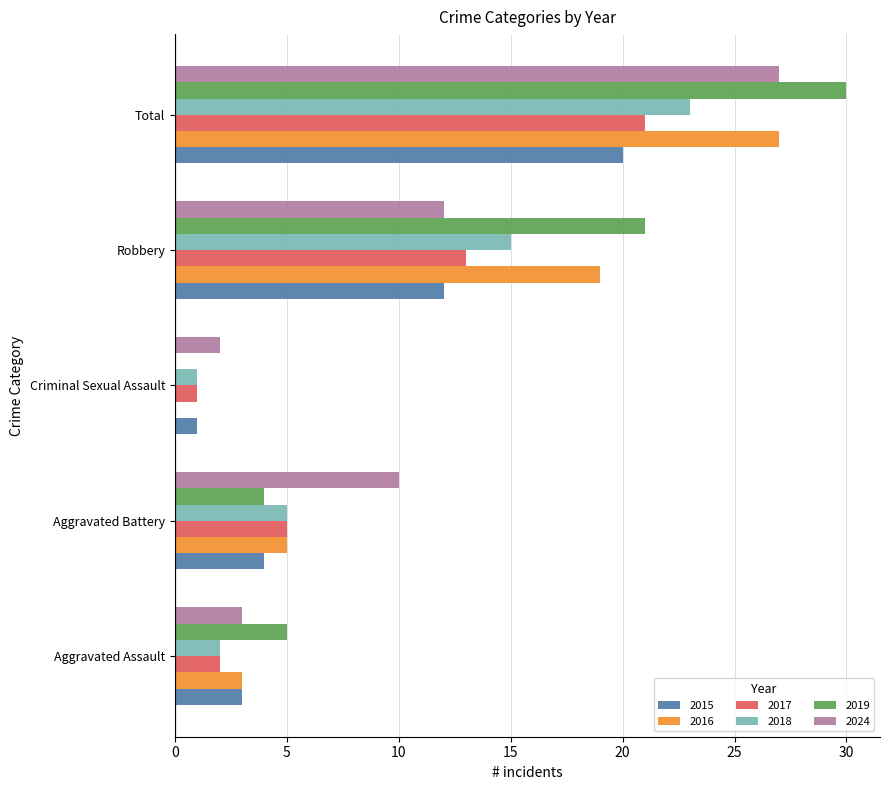

At which category is the sum across all series the highest?

Total